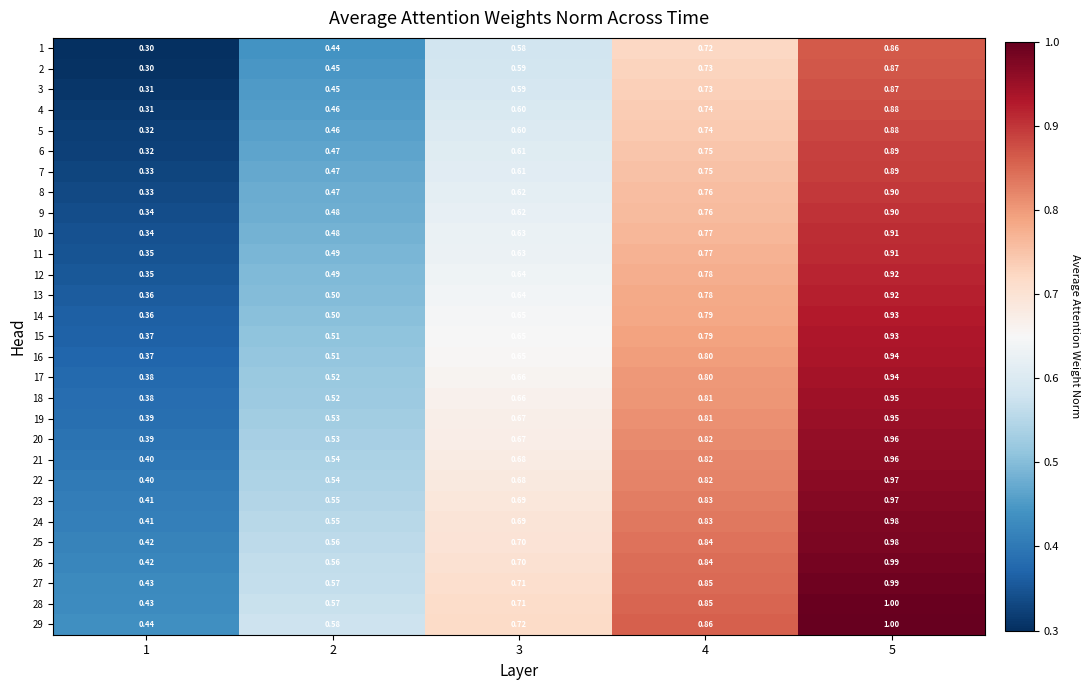

Which series has the largest total across all categories?

29